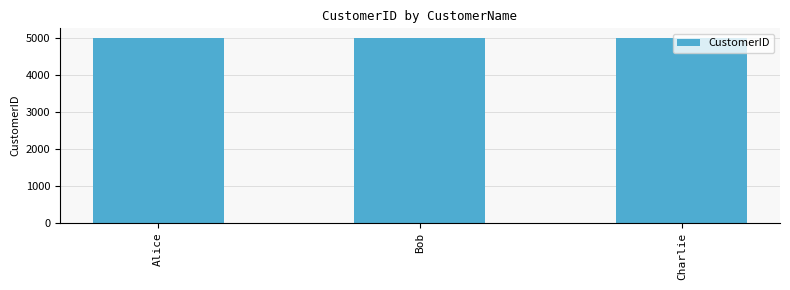

Read the value at Bob.

5002